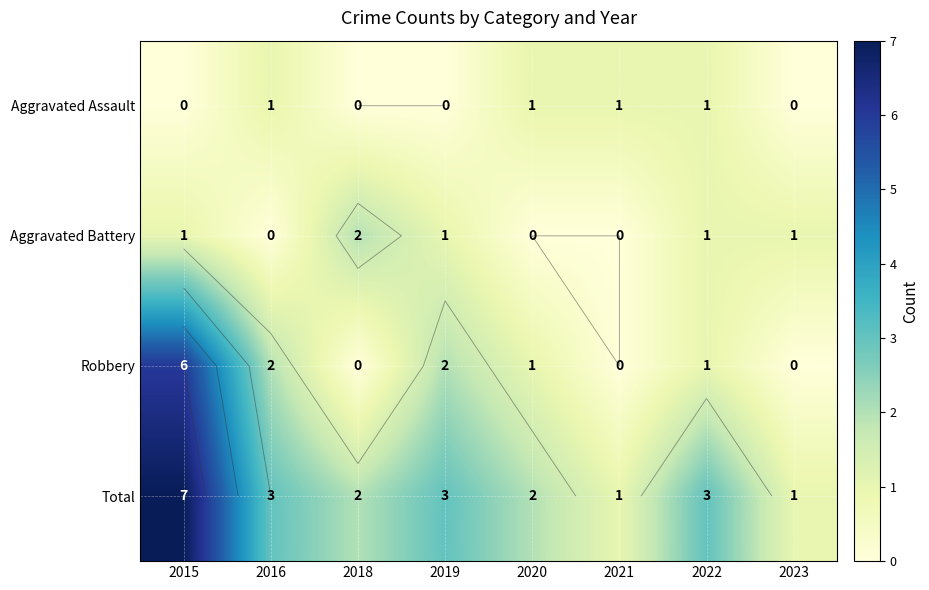

Between 2020 and 2019, which is larger?

2020